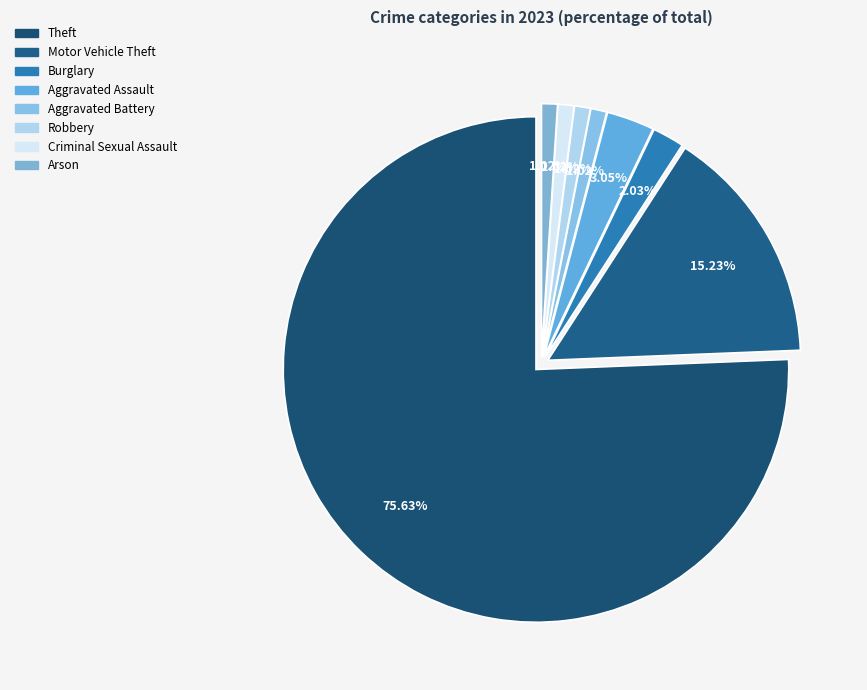

How many segments does this pie chart have?

8